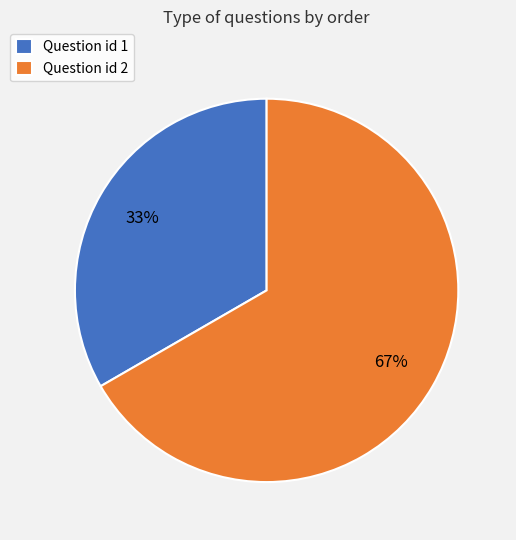

Is there a majority slice in this chart?

Yes